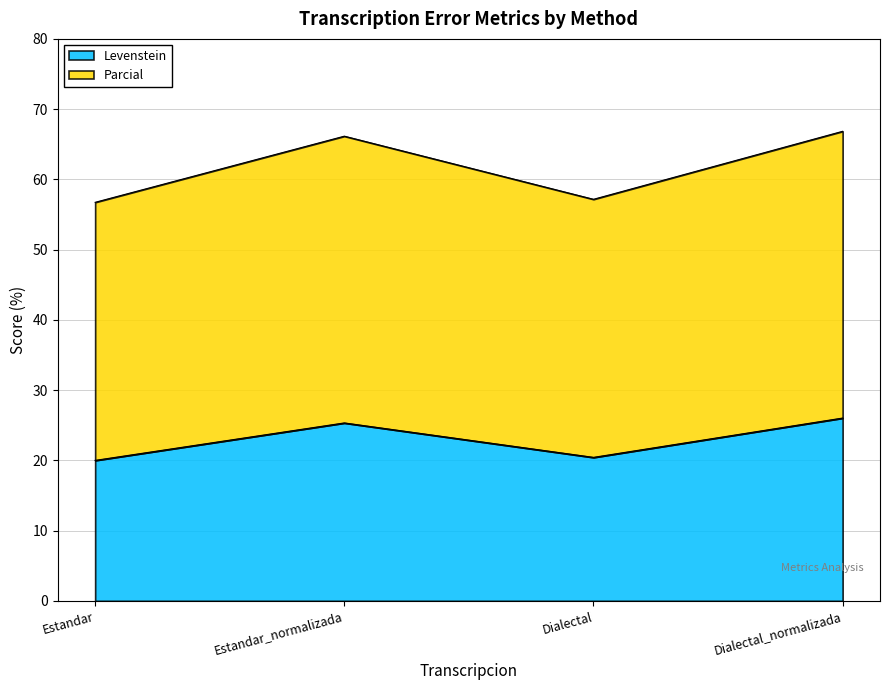

What is the difference between the maximum and minimum values in the Levenstein series?

6.0